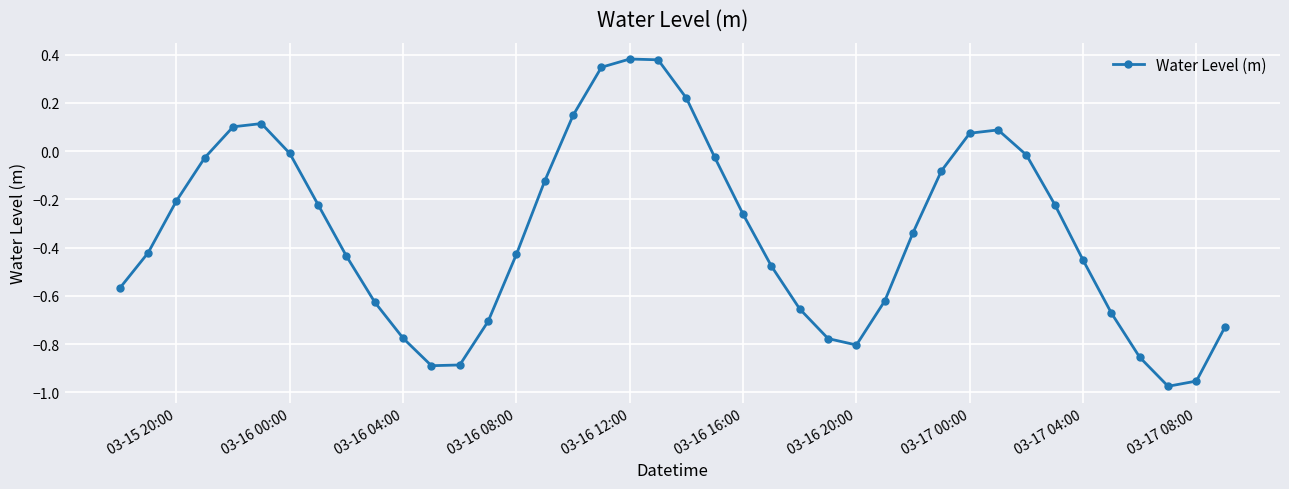

What is the difference between the second highest and minimum values?

1.4